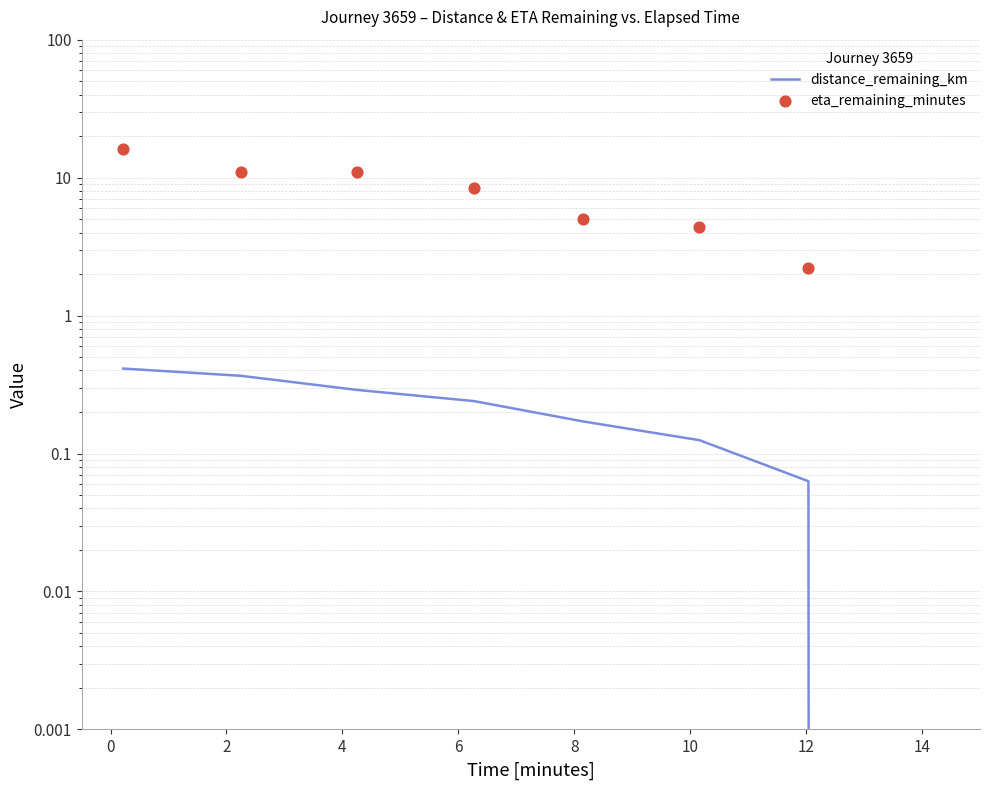

Is the value of eta_remaining_minutes at −2 greater than the value of distance_remaining_km at 2?

Yes